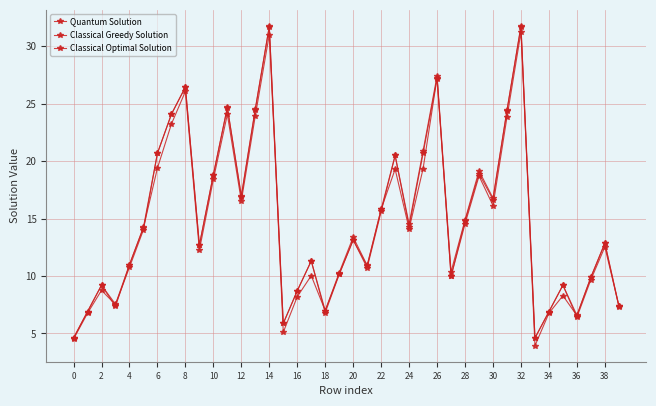

True or false: Classical Greedy Solution and Classical Optimal Solution cross at least once.

False